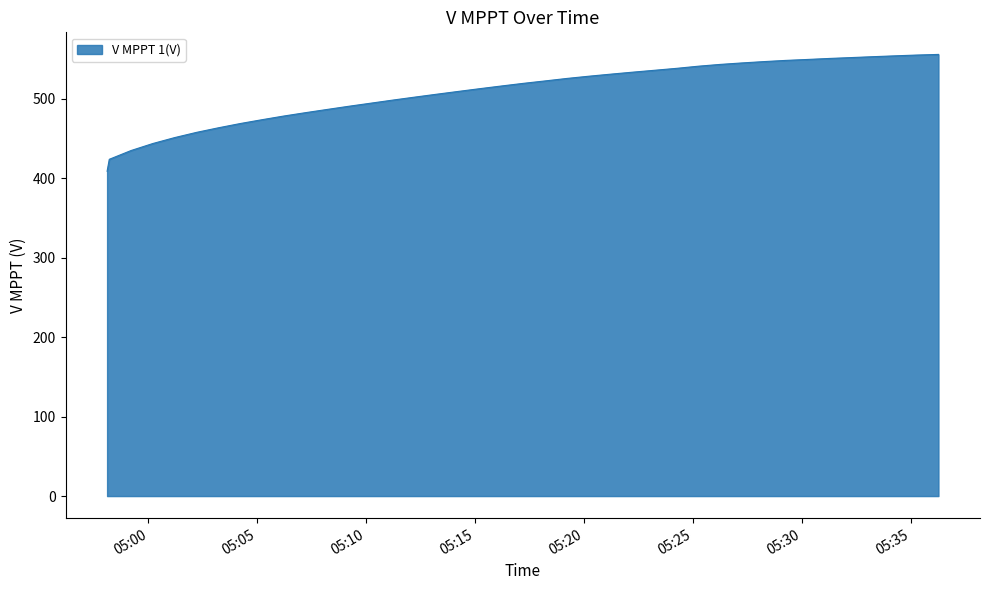

What is the minimum value shown in the chart?

409.0